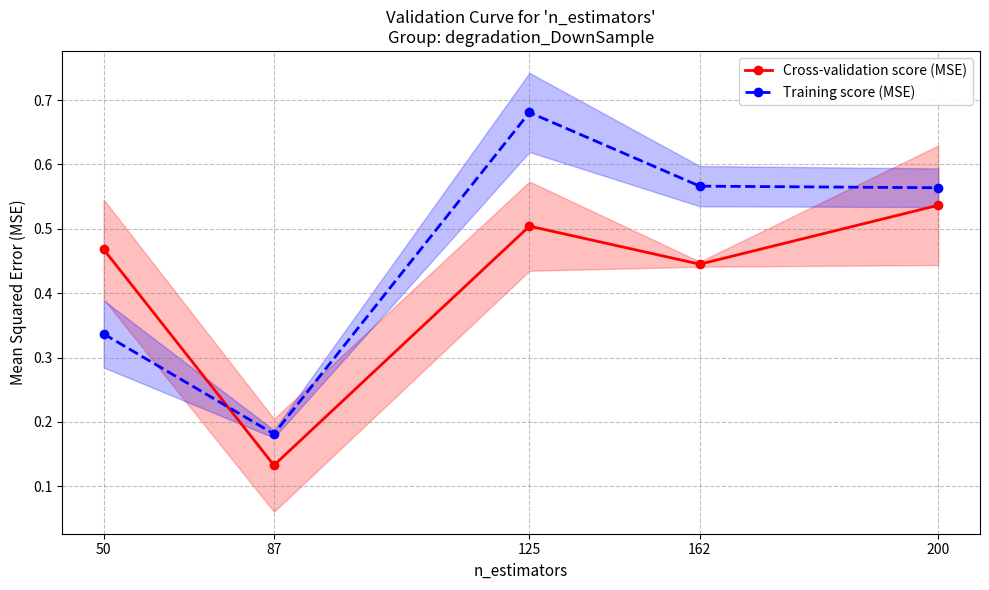

True or false: Cross-validation score (MSE) has a value of 0.5 at 125.

True